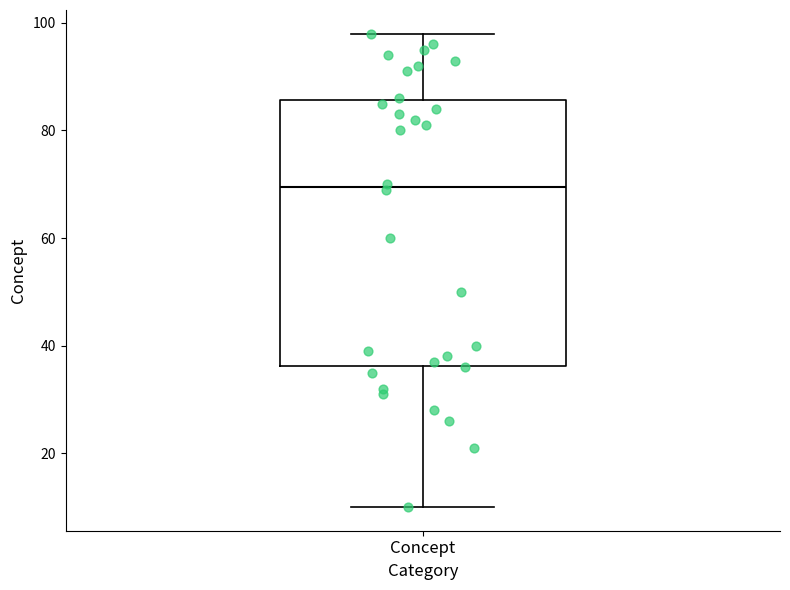

Where is the upper edge of the box for Concept on the y-axis? The values are not printed on the chart, so give them approximately, as read against the axis.

86